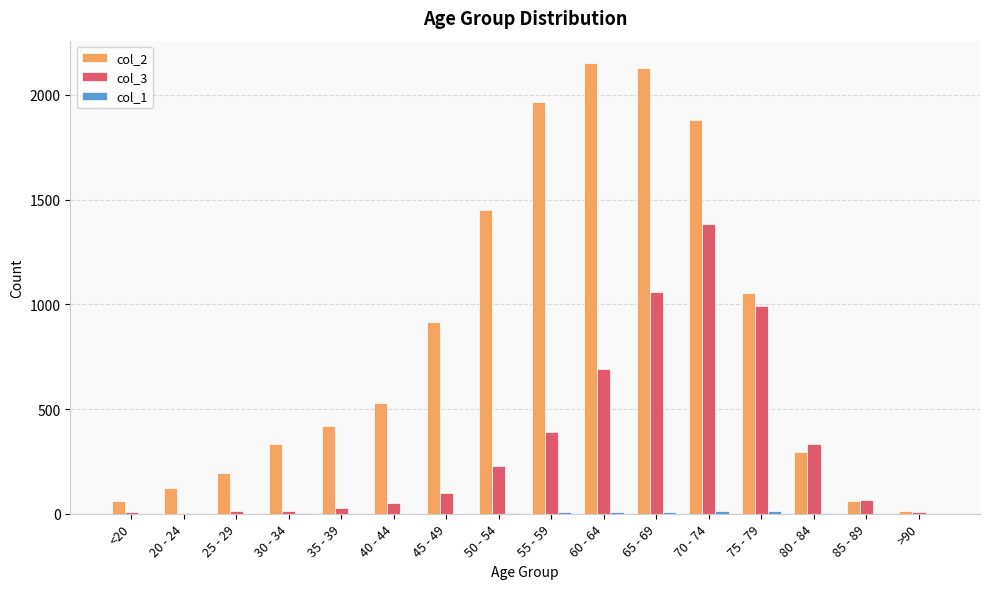

Count the number of data series in this chart.

3